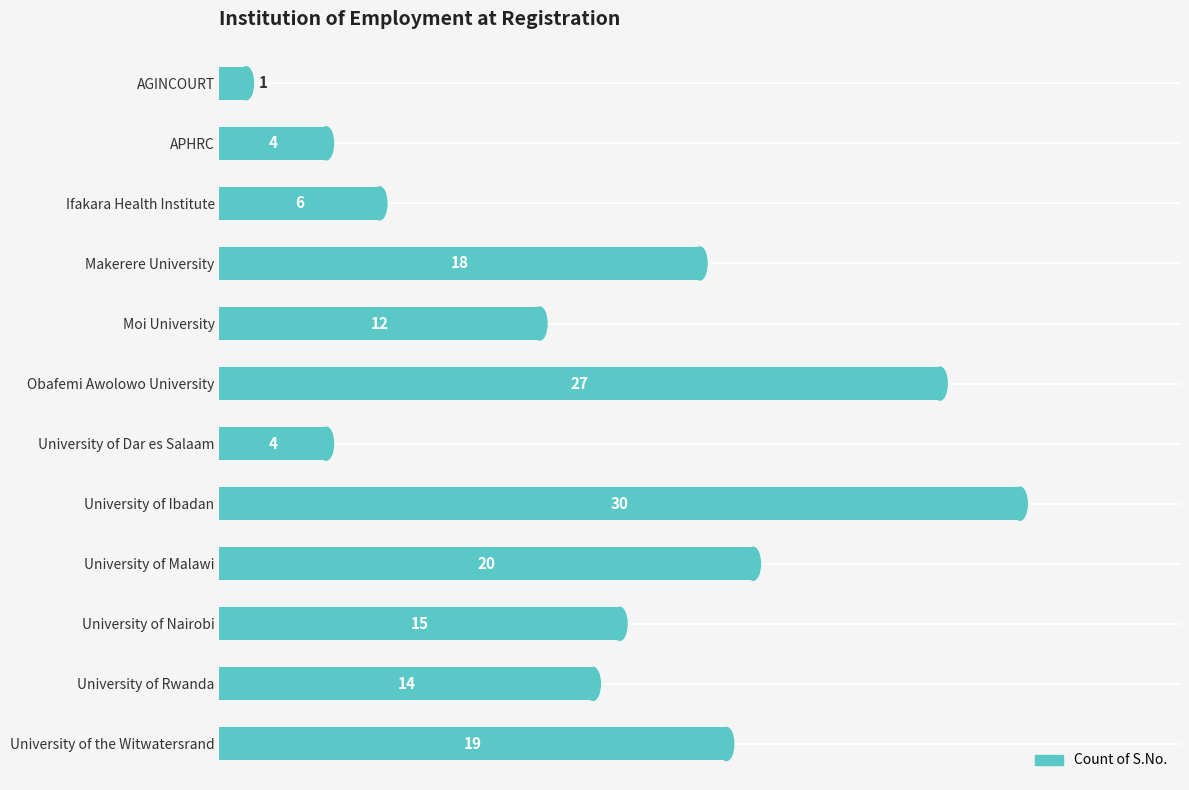

Reading top to bottom, what are all the values shown in this chart?

1	4	6	18	12	27	4	30	20	15	14	19